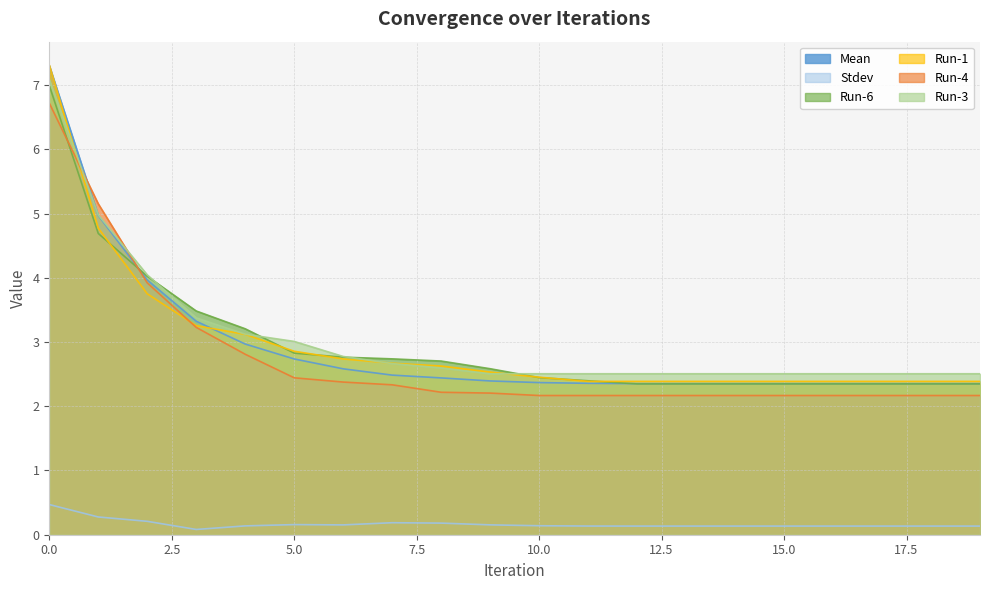

Read the Run-3 value at 4.

3.1